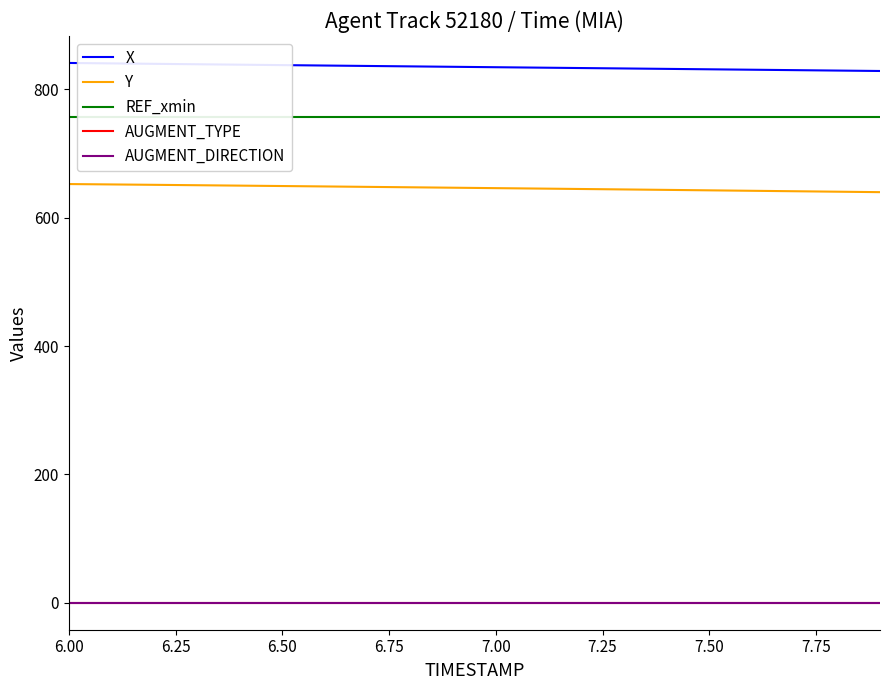

True or false: AUGMENT_TYPE and REF_xmin cross at least once.

False